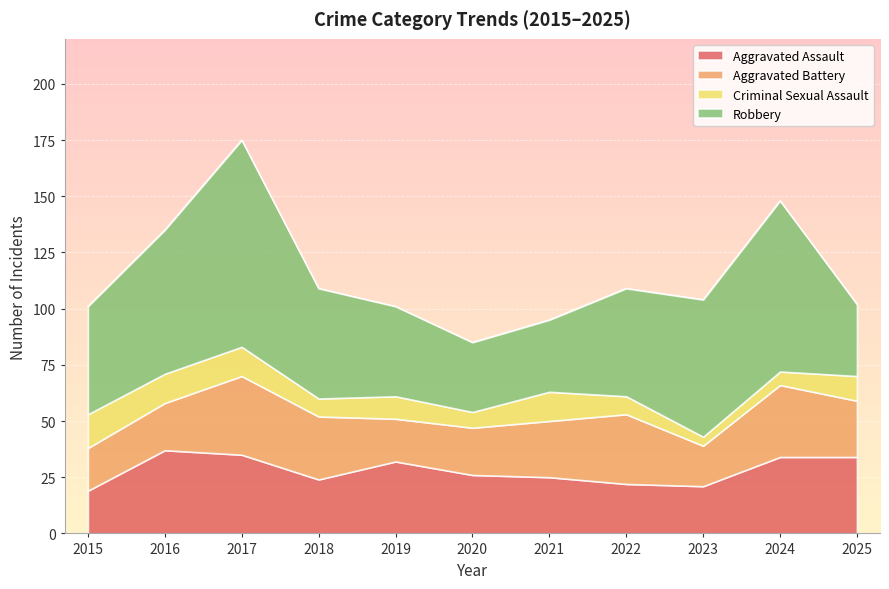

Is the value of Aggravated Assault at 2016 greater than the value of Criminal Sexual Assault at 2022?

Yes